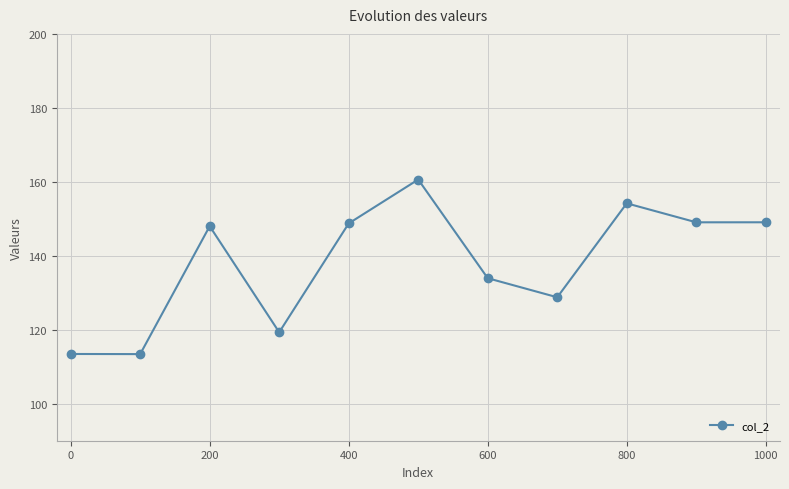

What is the value of the 3rd point from the left?

148.0